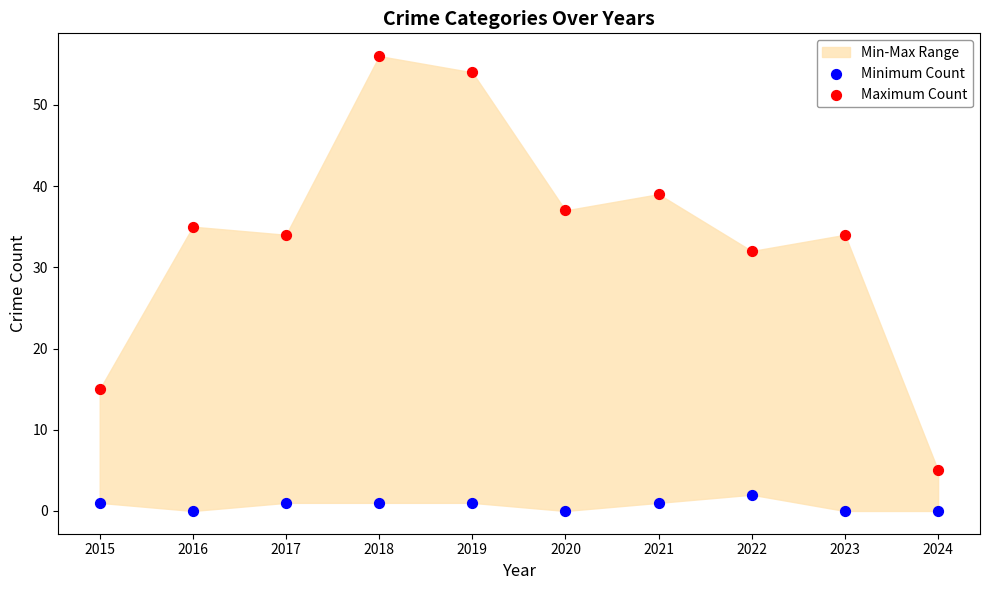

Which series reaches the maximum Y coordinate?

Maximum Count